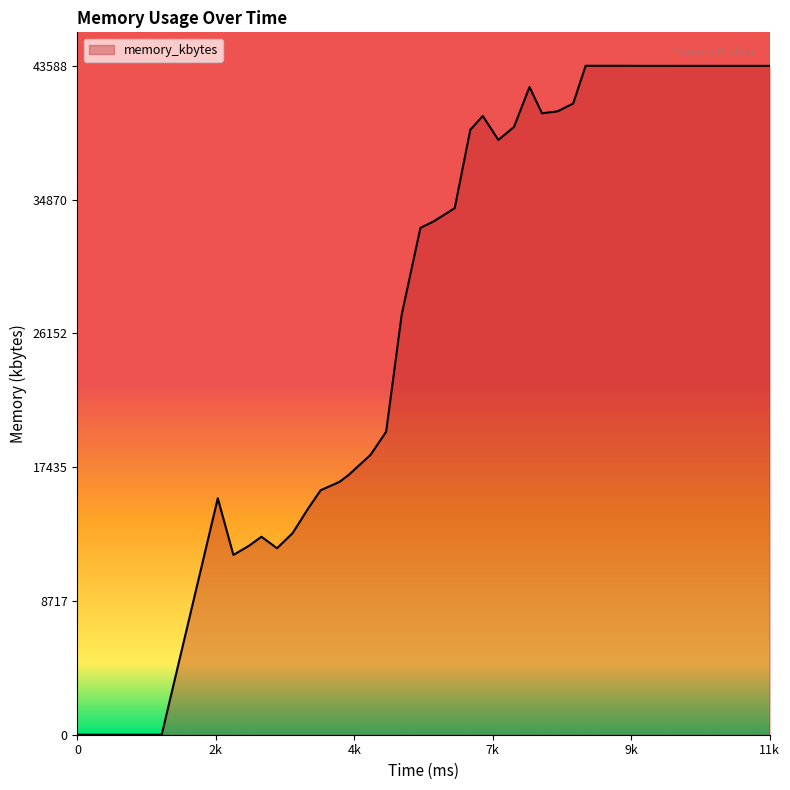

What is the greatest value displayed?

43588